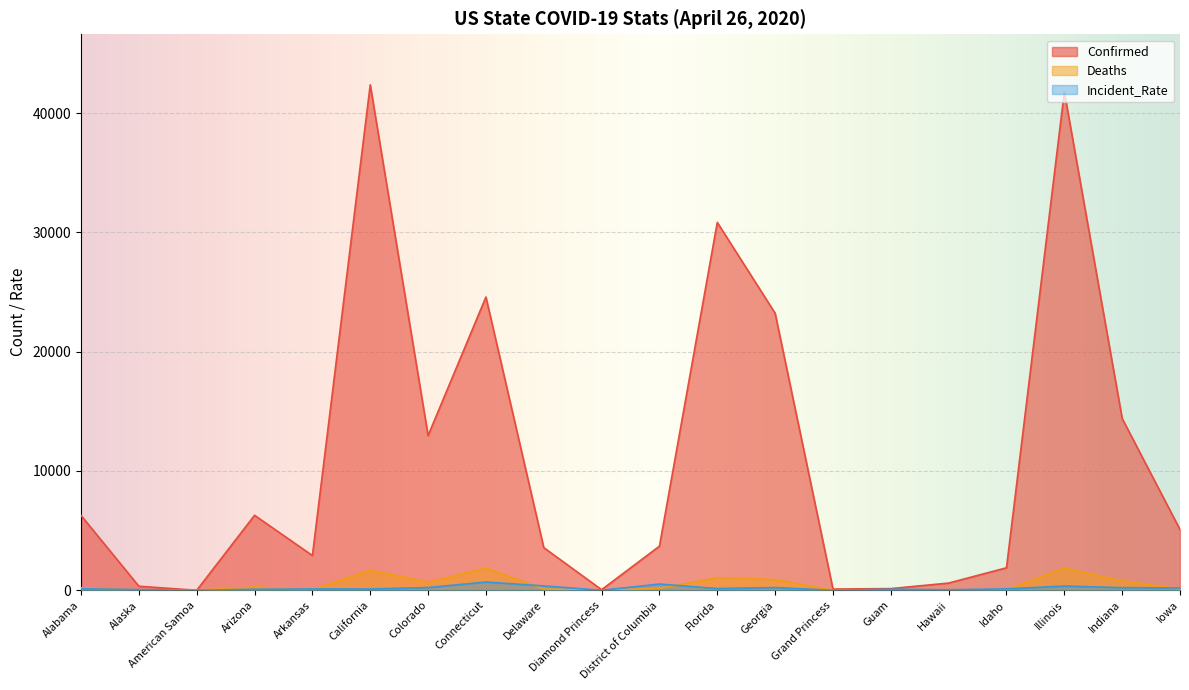

What is the greatest value displayed?

42368.0